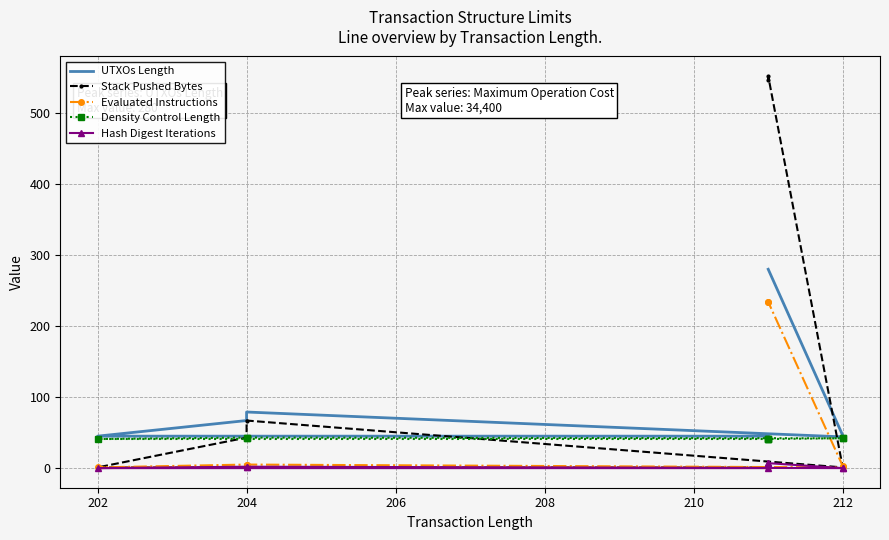

How many data points in Stack Pushed Bytes are above 43?

3